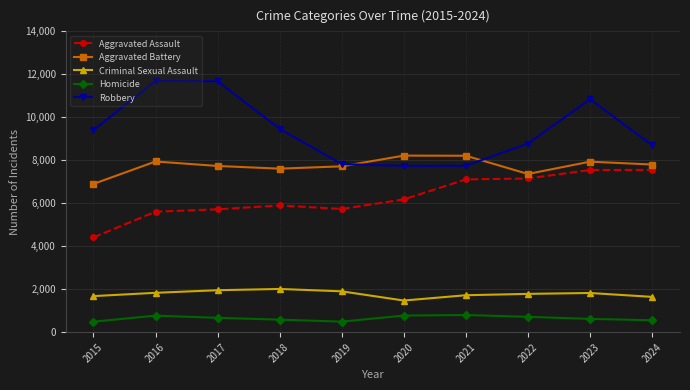

What is the sum of the Homicide values at 2015 and 2019?

979